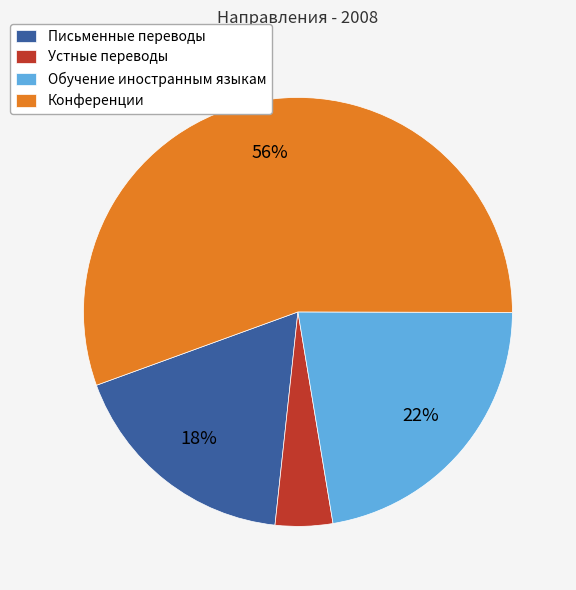

What percentage is the Конференции slice, to the nearest percent?

56%